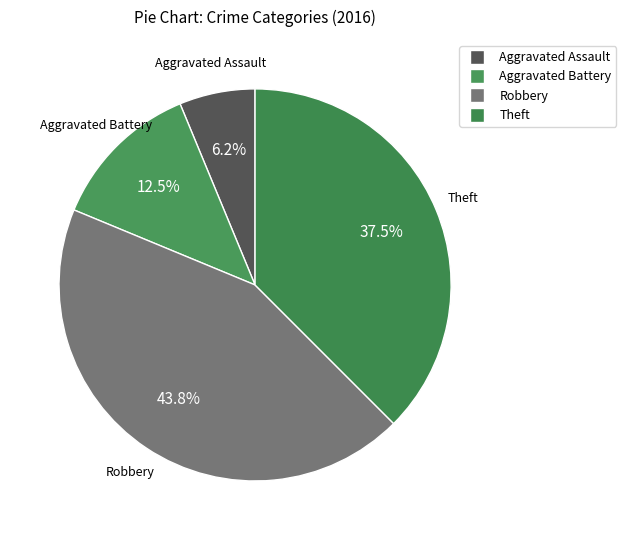

Does any single category account for the majority?

No